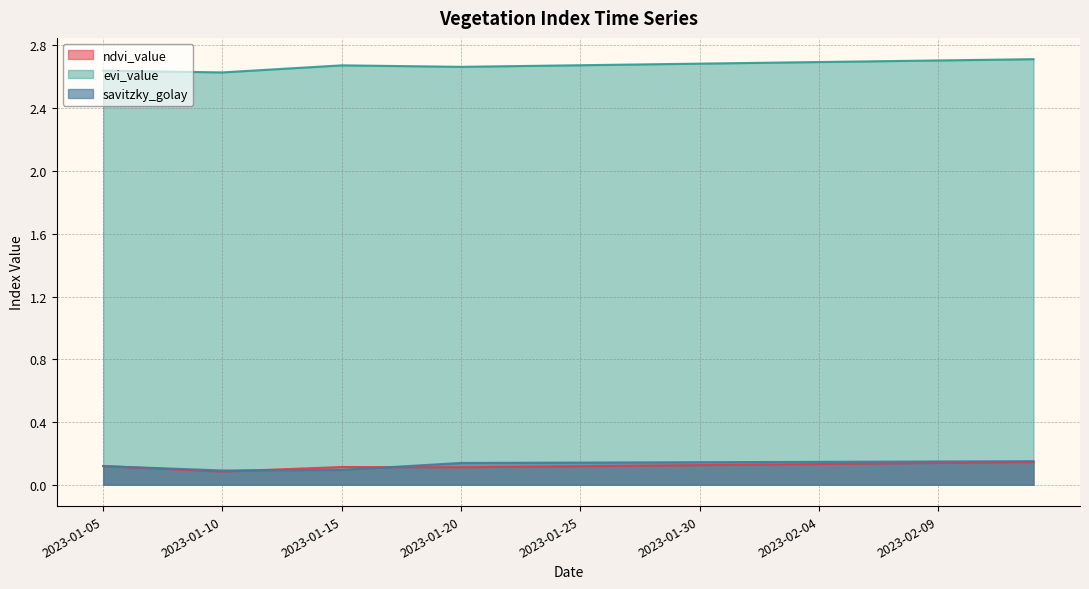

What is the total value across all series at 2023-01-26?

2.9